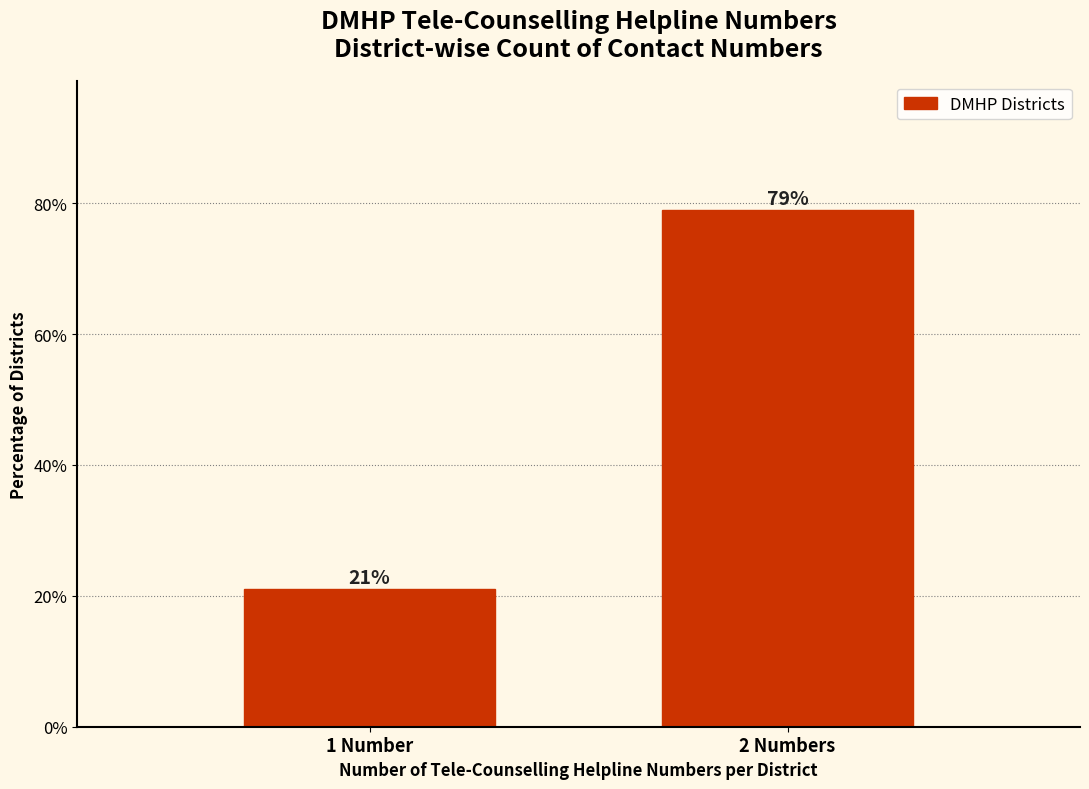

Where does the data first go above 78?

2 Numbers